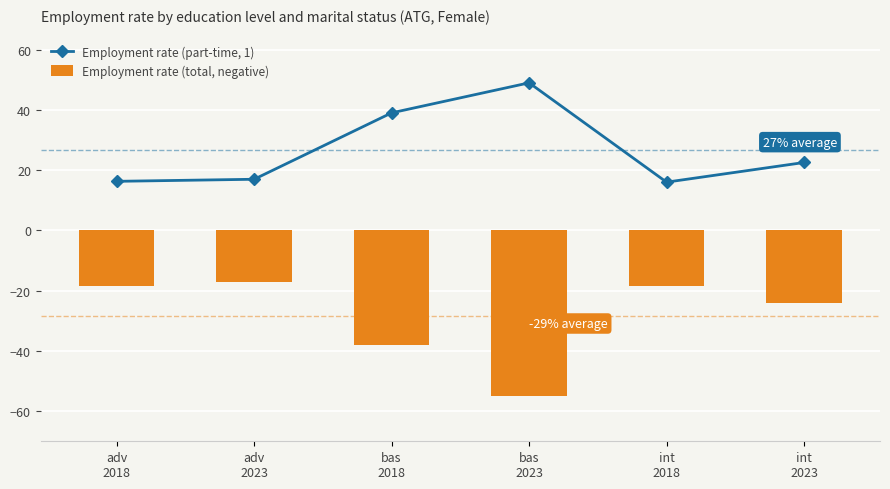

List the labels in order of Employment rate (part-time, 1) value, largest first.

bas
2023, bas
2018, int
2023, adv
2023, adv
2018, int
2018